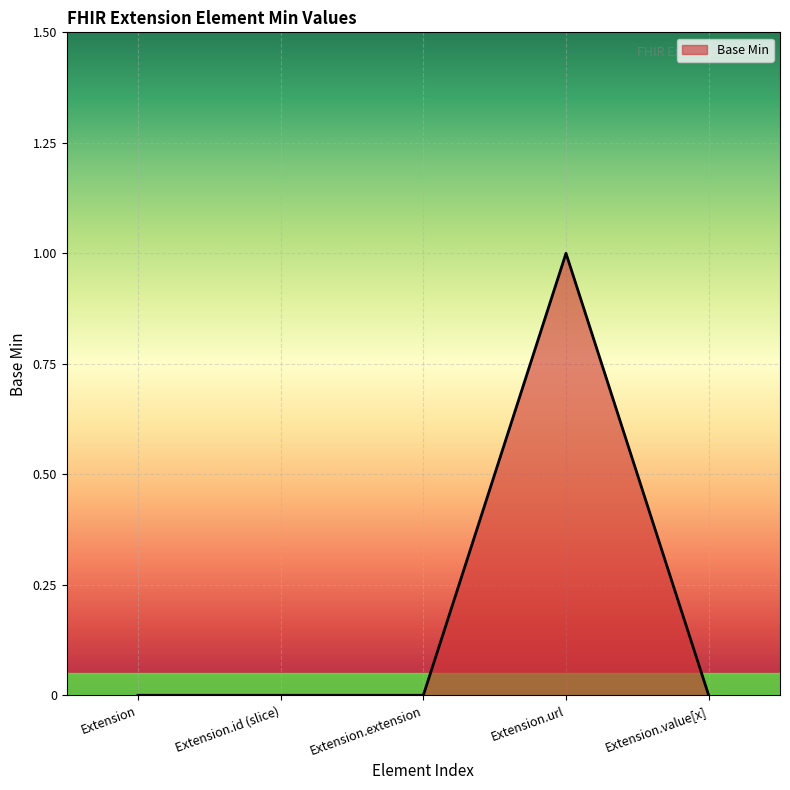

True or false: there are more than 2 points higher than both neighbors.

False